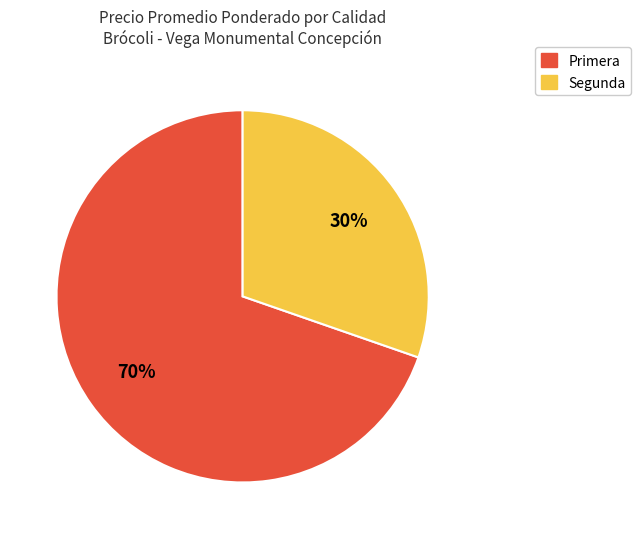

Which has a higher value, Primera or Segunda?

Primera